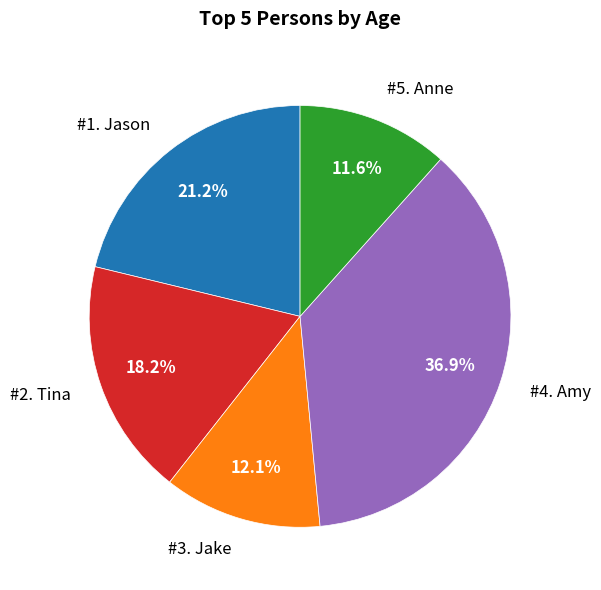

Does any single category account for the majority?

No